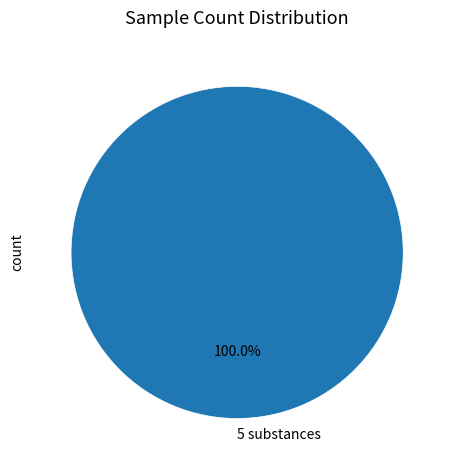

Rank the categories by value from lowest to highest.

5 substances